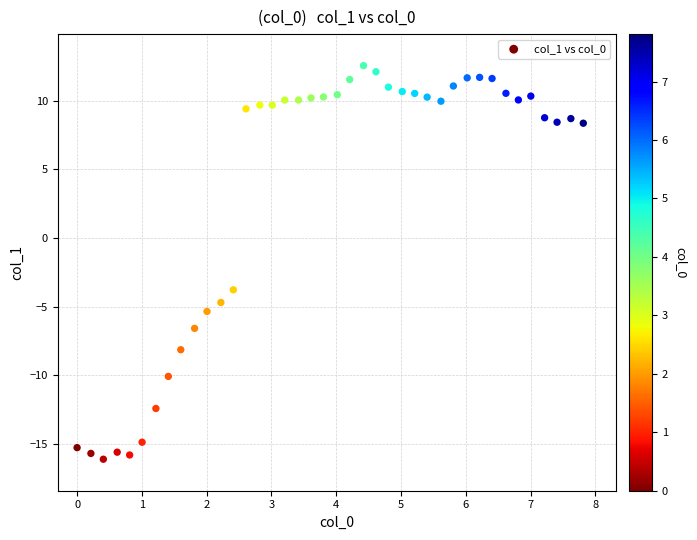

What is the range of X values (max minus min)?

7.8